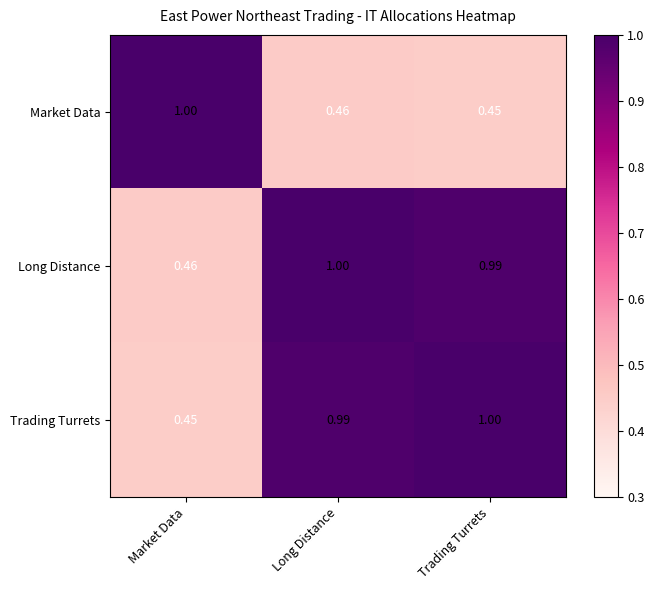

At which label does Market Data reach its peak?

Market Data